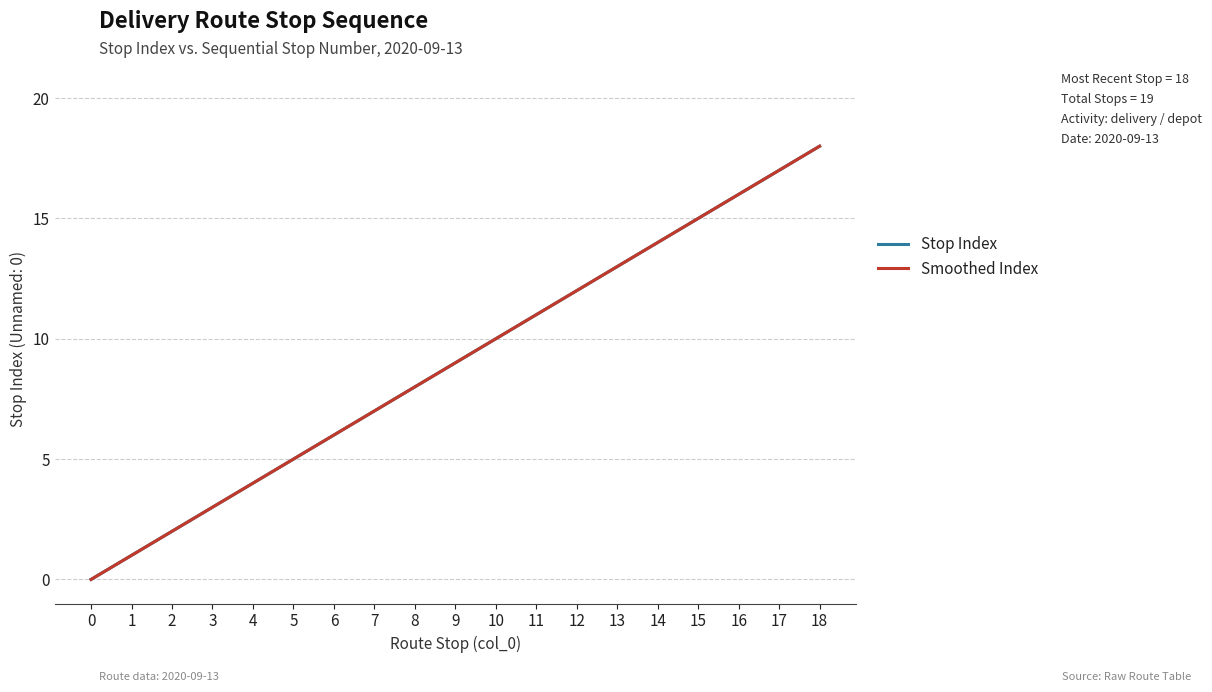

True or false: Stop Index and Smoothed Index cross at least once.

False